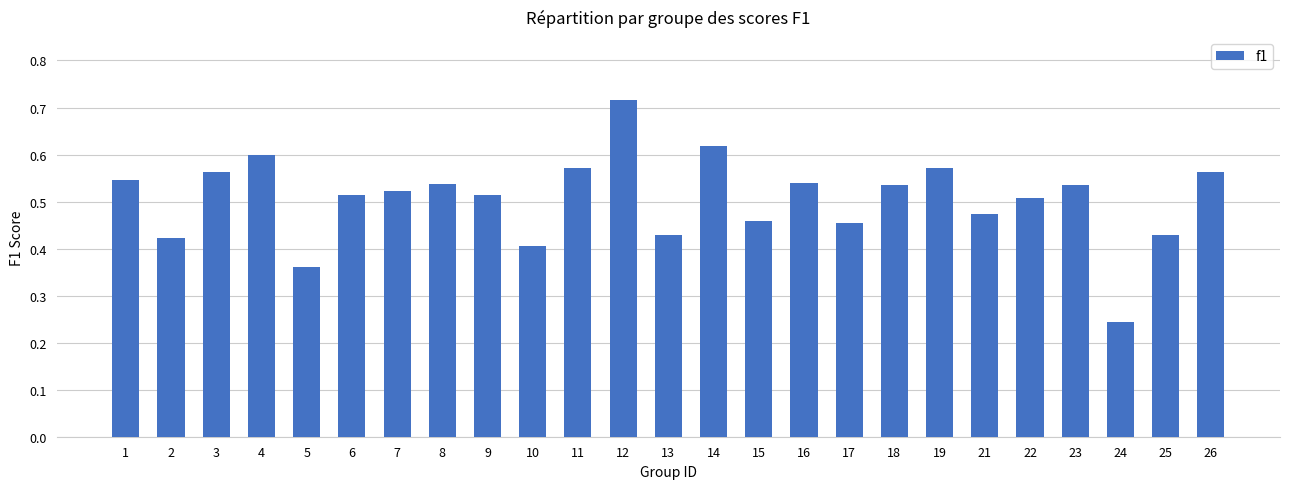

At which label is the value closest to 0?

24